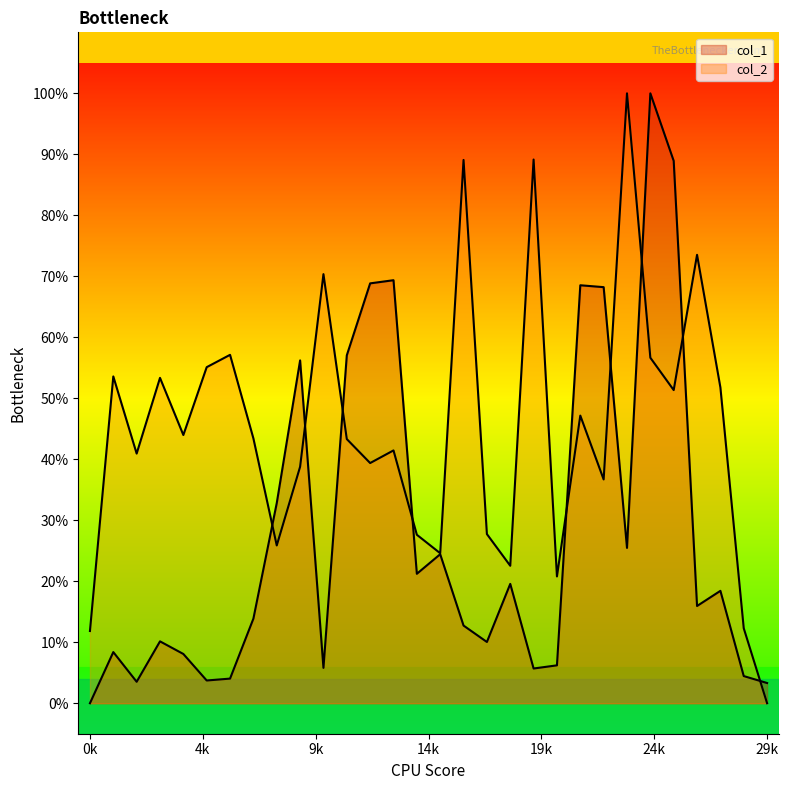

What is the difference between the maximum and minimum values in the col_2 series?

1.0